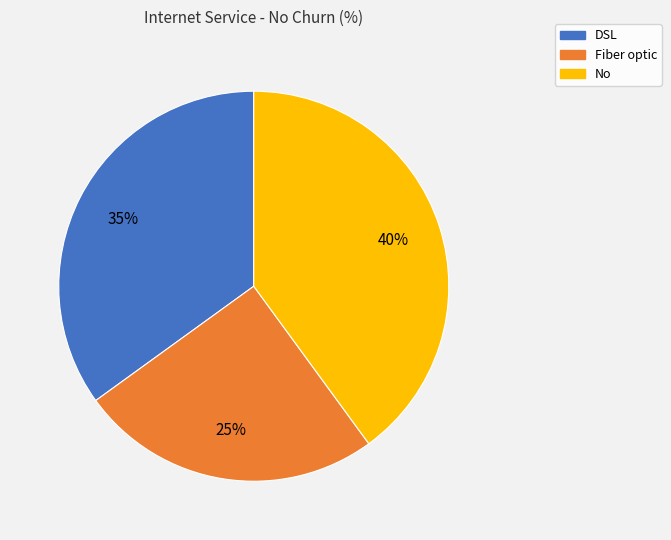

Which category has the smallest portion of the pie?

Fiber optic